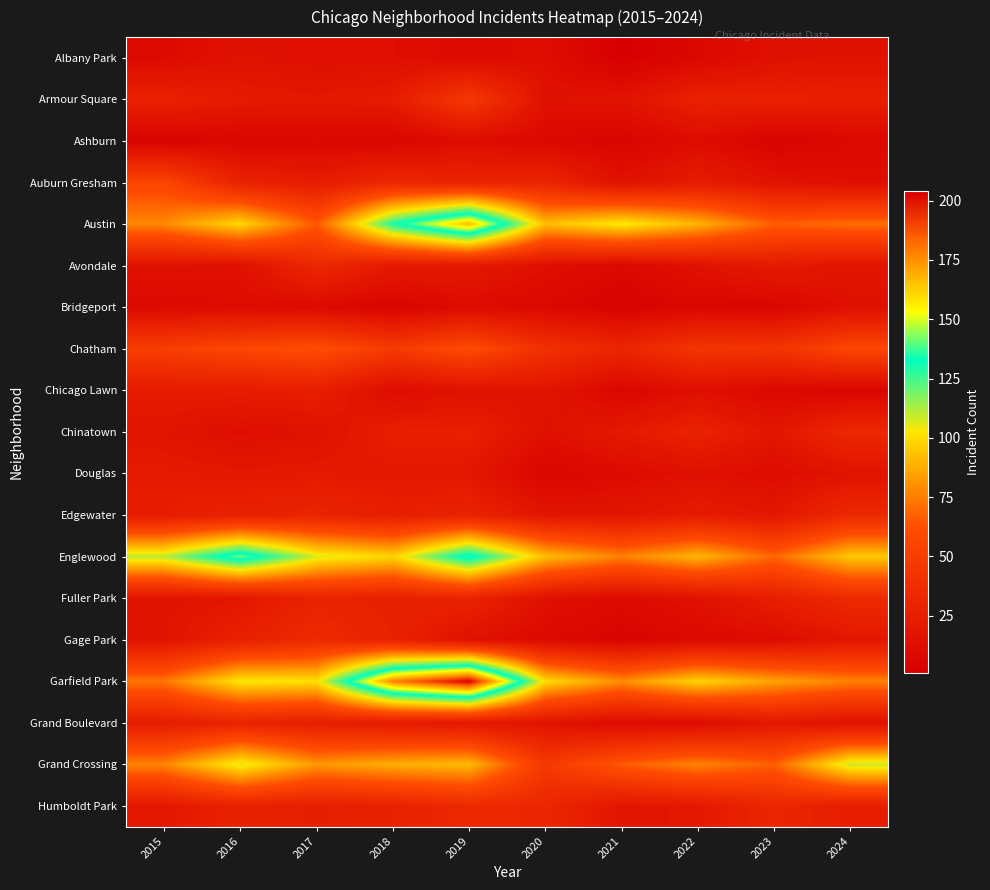

At how many categories does at least one series exceed 179?

1